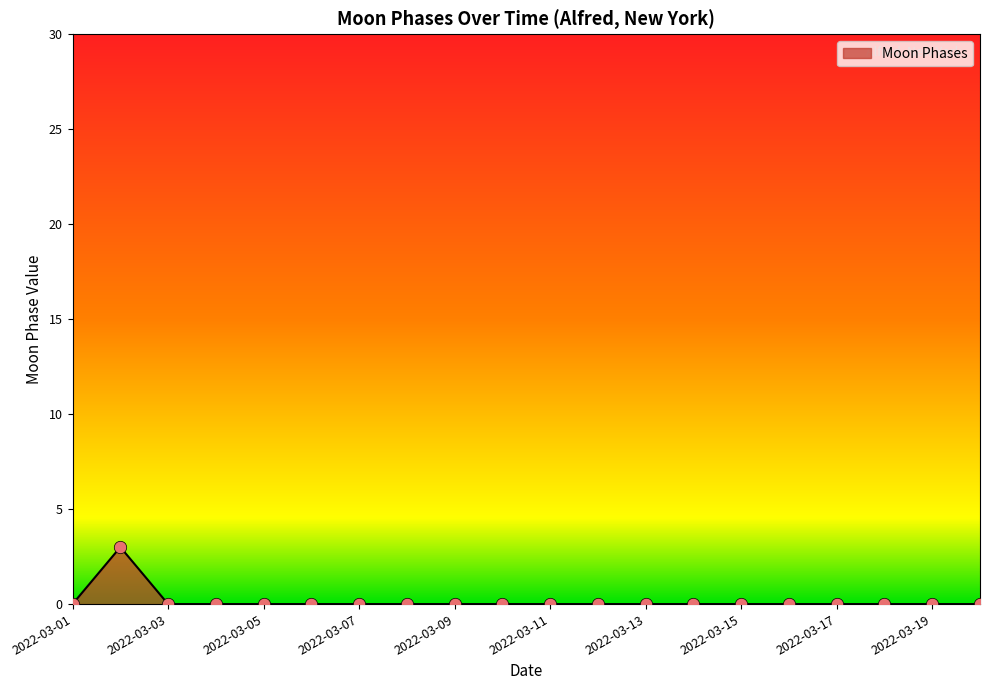

What is the difference between the maximum and minimum values?

3